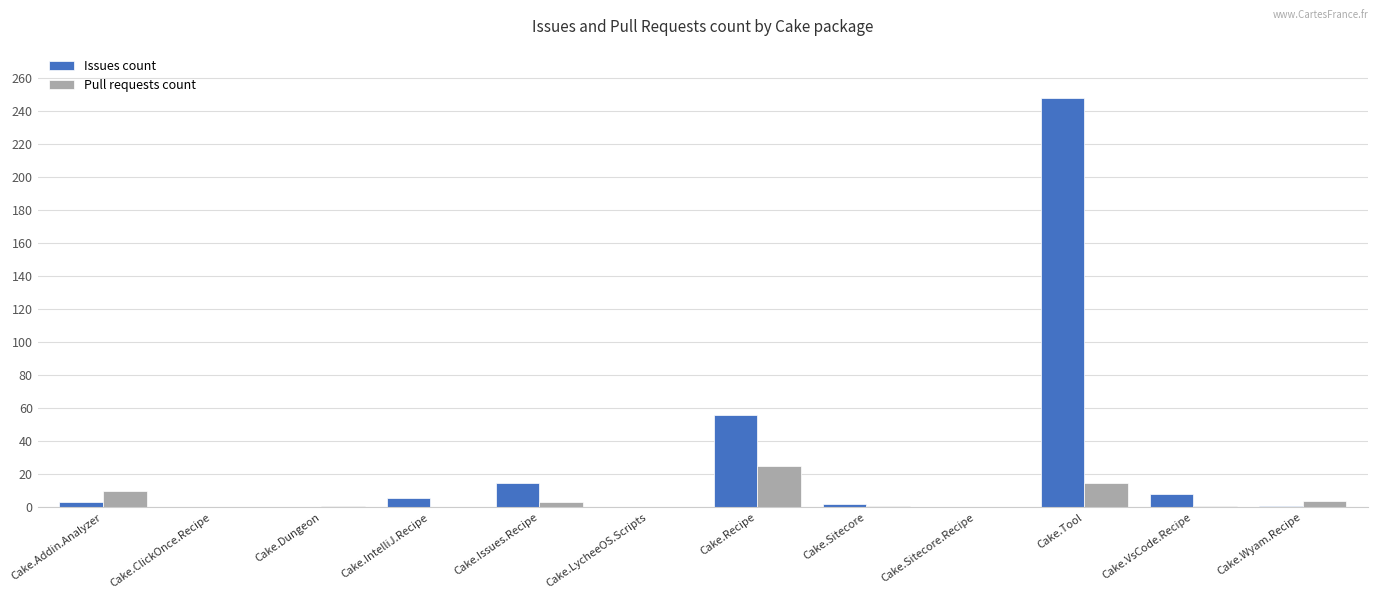

Which category has the highest value across all series?

Cake.Tool